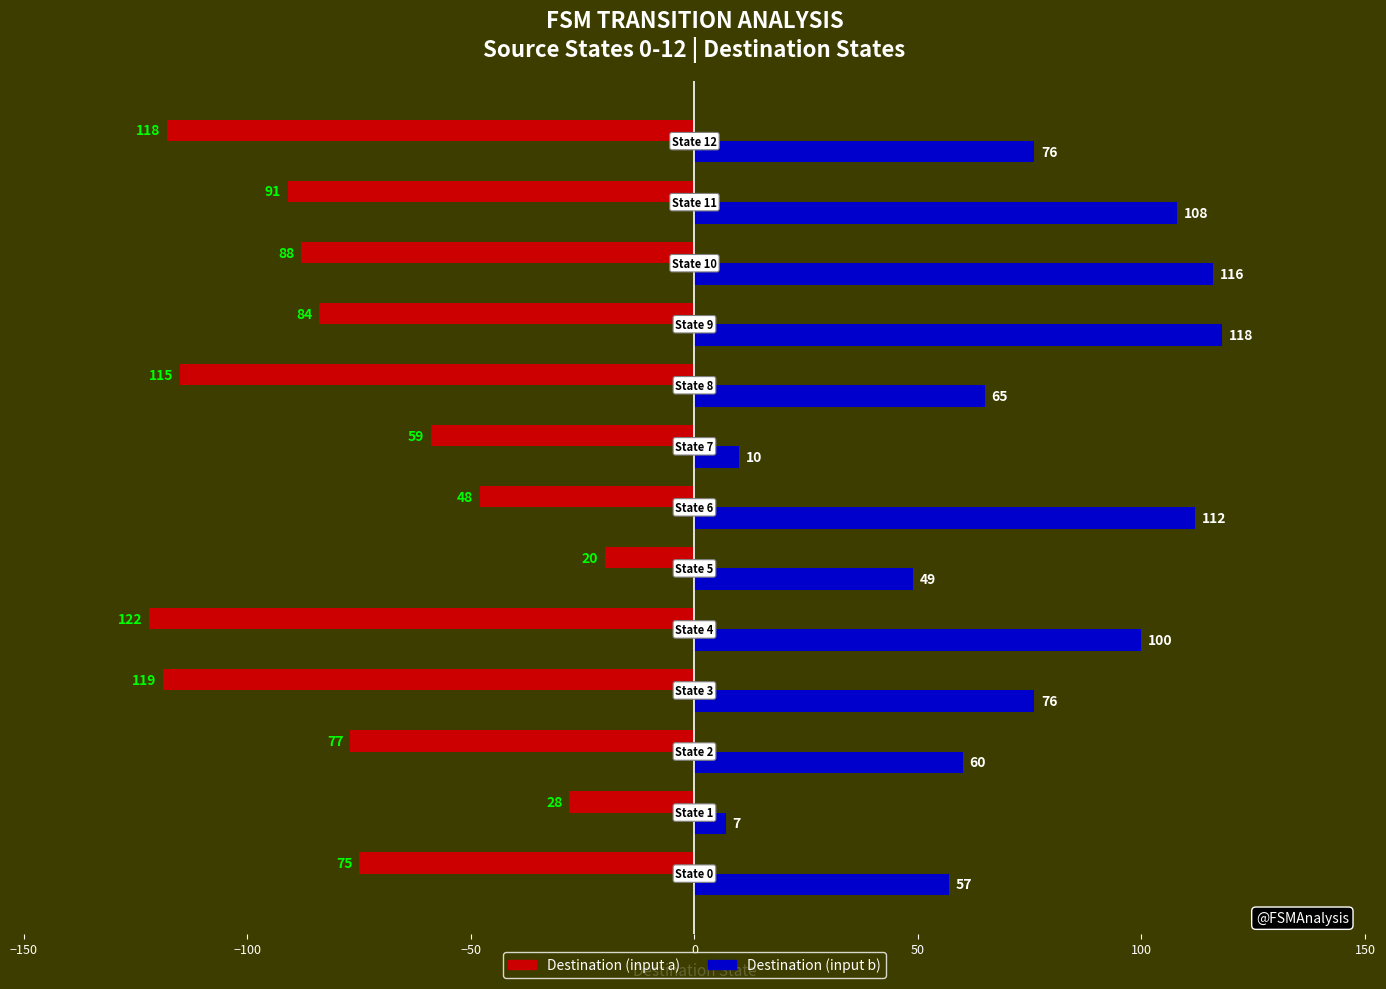

Rank the series by their maximum value, from highest to lowest.

Destination (input b), Destination (input a)